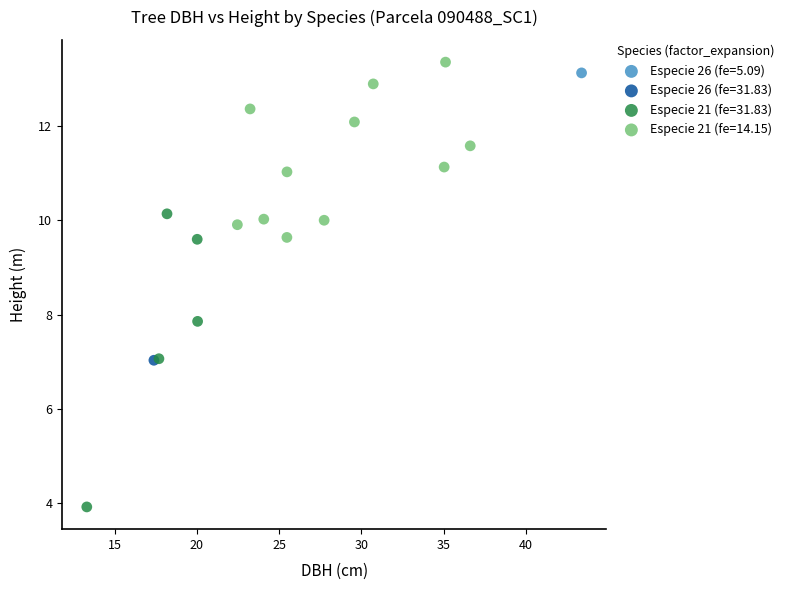

What are all the series names shown in the legend?

Especie 26 (fe=5.09), Especie 26 (fe=31.83), Especie 21 (fe=31.83), Especie 21 (fe=14.15)